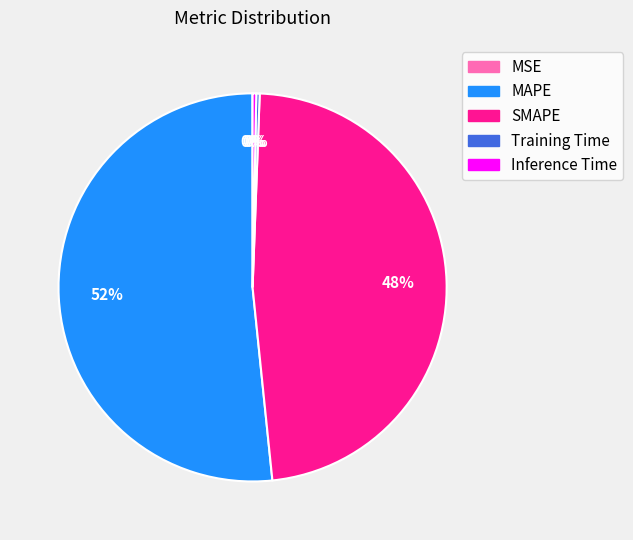

To the nearest percent, what is the difference between the largest and smallest slice percentages?

52%